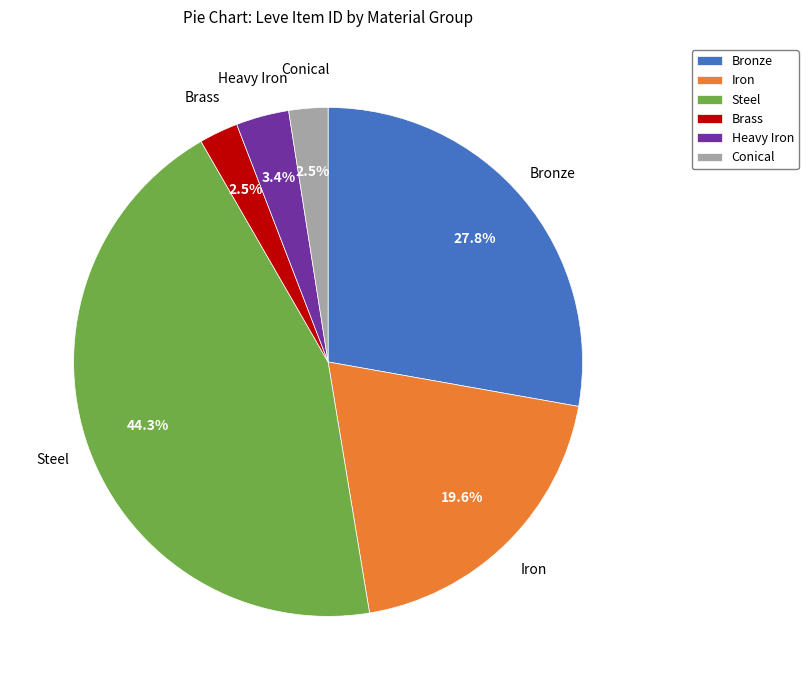

How many segments does this pie chart have?

6